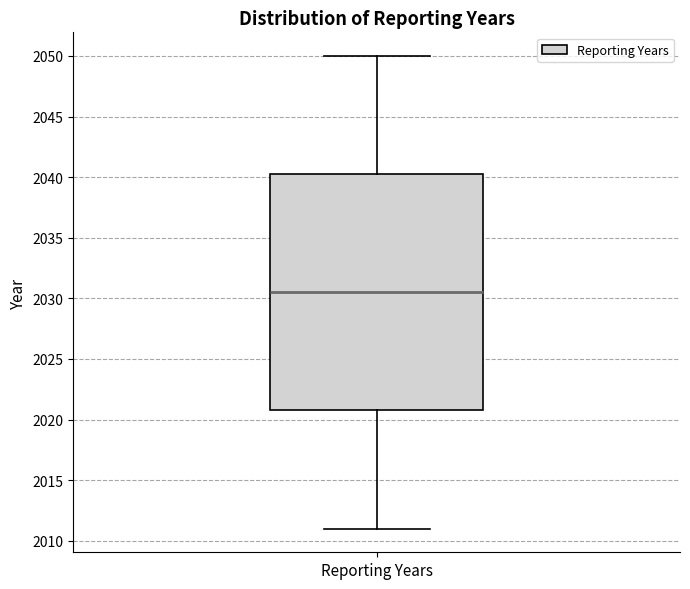

Where does the upper whisker of the box for Reporting Years end on the y-axis? The values are not printed on the chart, so give them approximately, as read against the axis.

2050.0